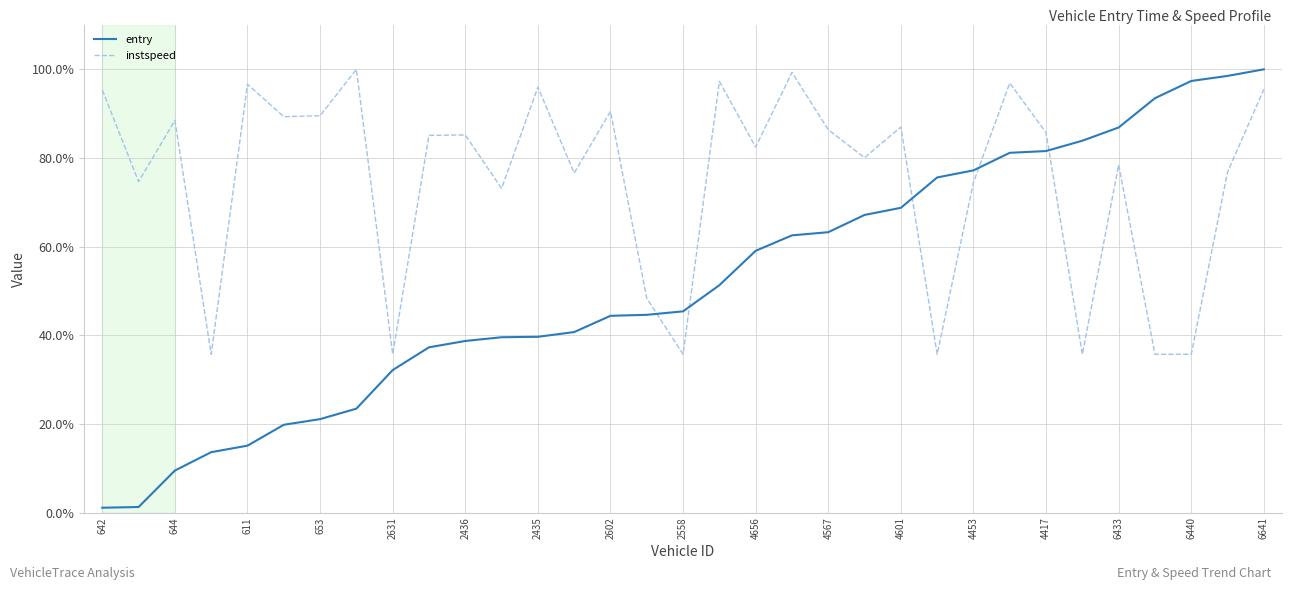

Count the number of categories in the chart.

33